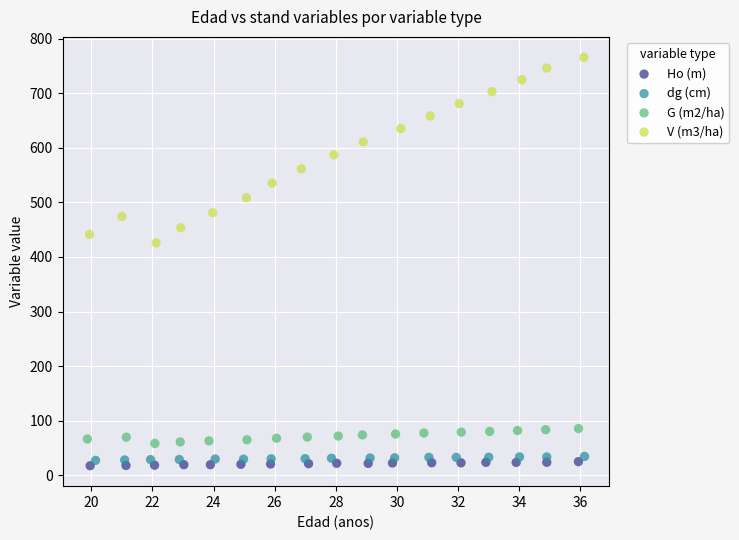

Which series has the widest spread of Y values?

V (m3/ha)